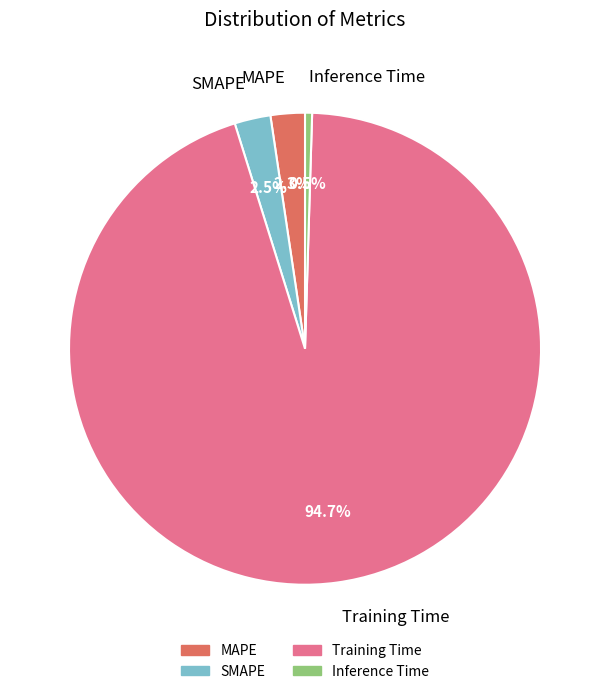

To the nearest percent, what is the average slice percentage?

25%